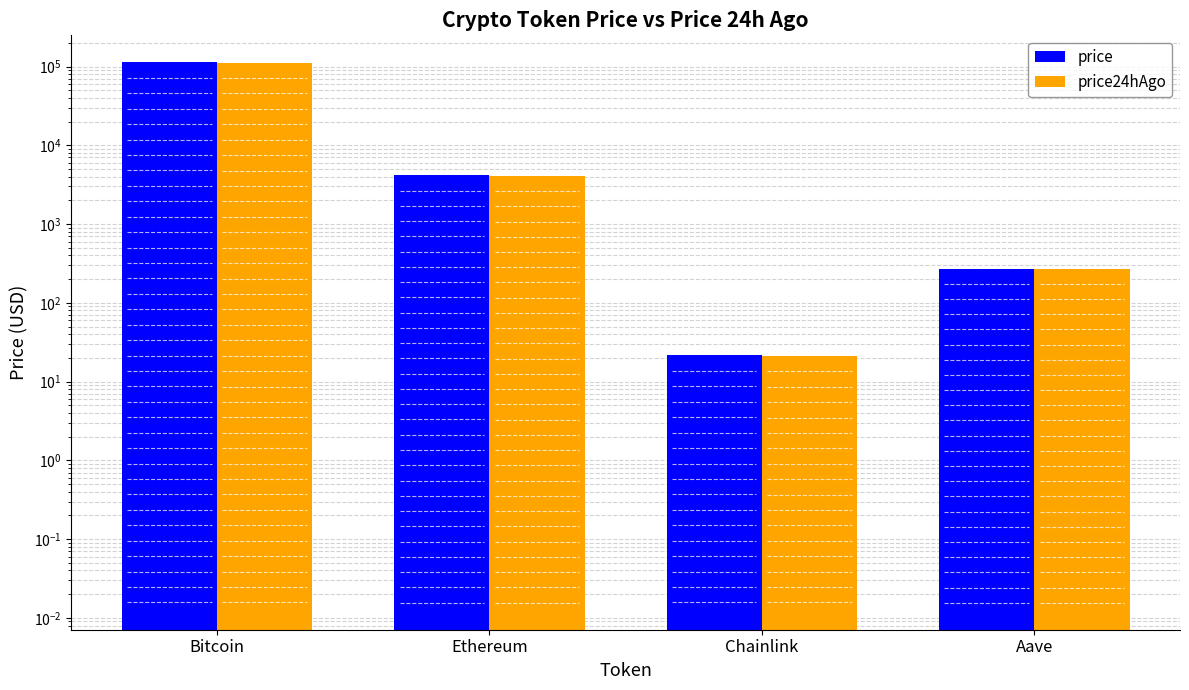

What is the difference between the highest and lowest values at Bitcoin?

904.0